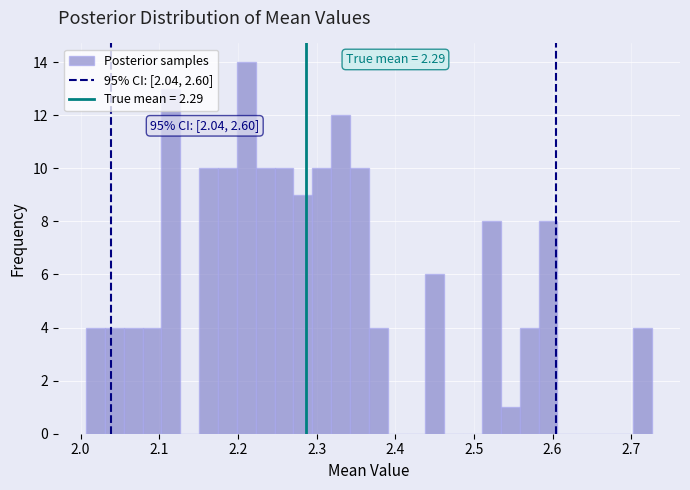

Read against the x-axis, roughly where is the centre of the tallest bar?

2.21